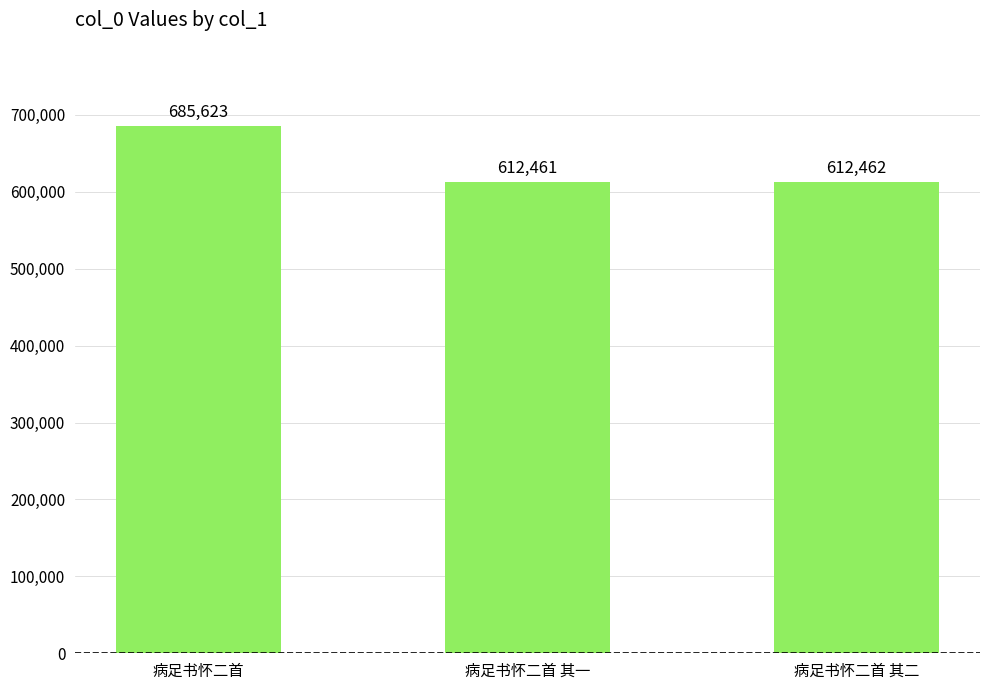

Rank the categories by value from lowest to highest.

病足书怀二首 其一, 病足书怀二首 其二, 病足书怀二首